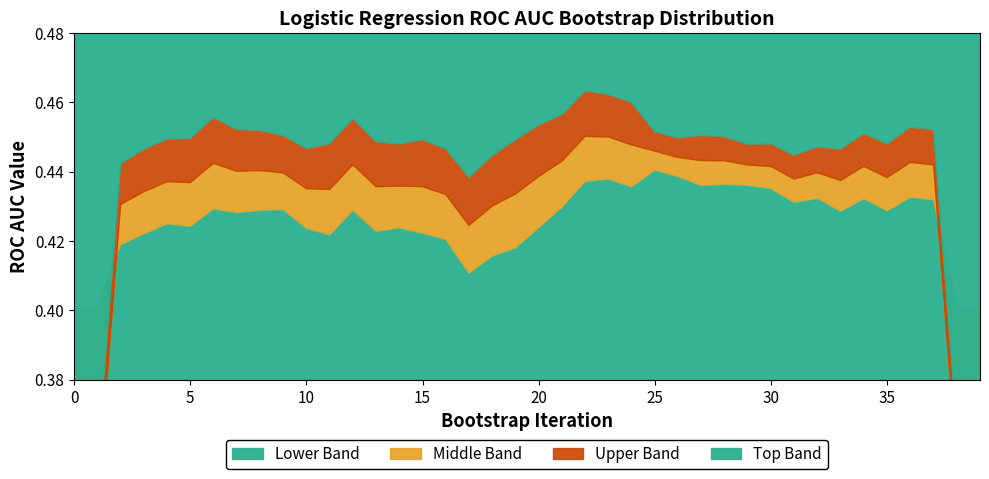

Between 32 and 3, which is larger?

32